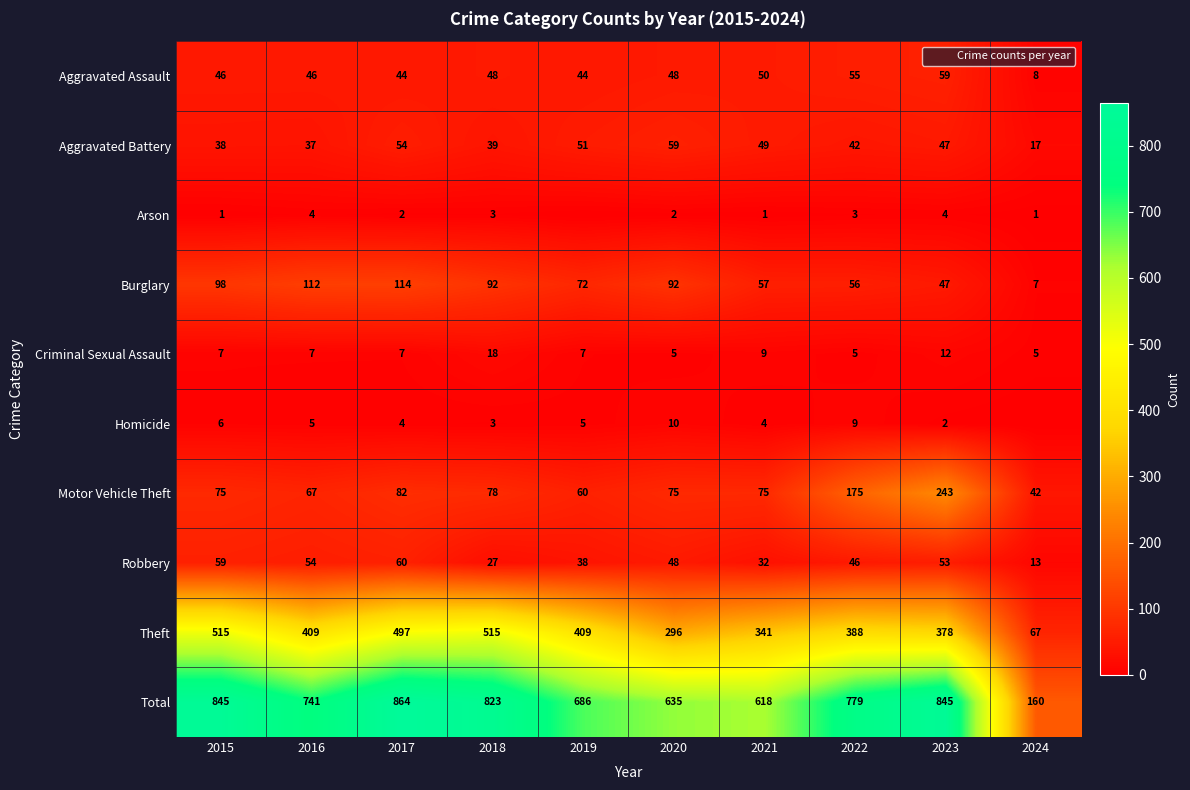

What is the difference between the maximum and minimum values in the Robbery series?

47